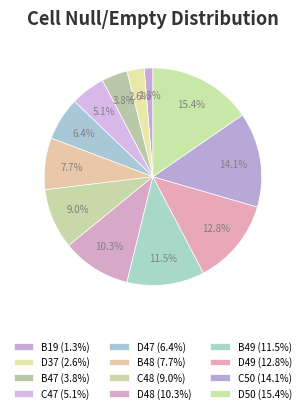

Count the number of slices in the pie.

12